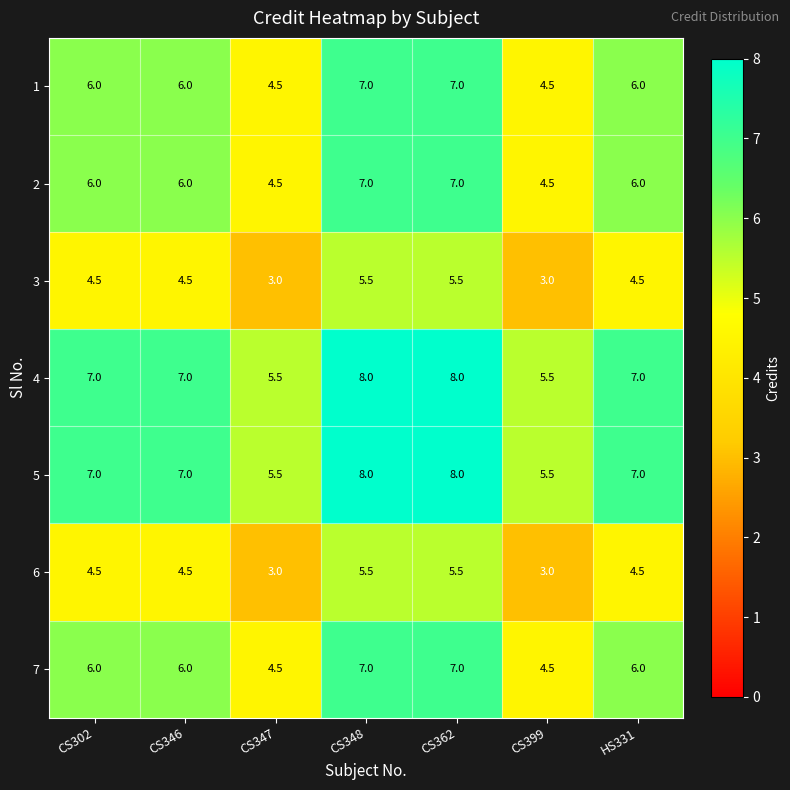

The value of 5 at CS348 is 8.0. True or false?

True